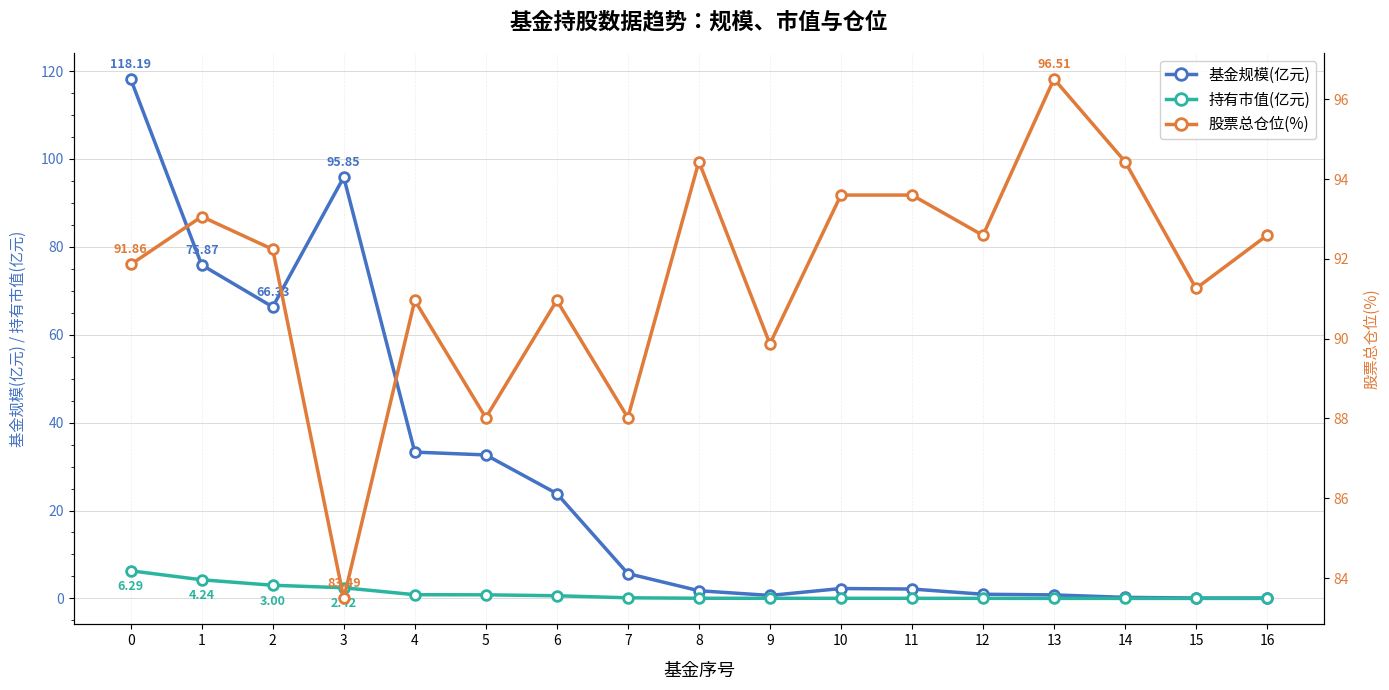

Reading left to right, extract all data points from this chart.

基金规模(亿元): 118.2	75.9	66.3	95.8	33.3	32.6	23.9	5.7	1.8	0.7	2.2	2.1	0.9	0.8	0.2	0.1	0.1
持有市值(亿元): 6.3	4.2	3.0	2.4	0.8	0.8	0.6	0.1	0.0	0.0	0.0	0.0	0.0	0.0	0.0	0.0	0.0
股票总仓位(%): 91.9	93.1	92.2	83.5	91.0	88.0	91.0	88.0	94.4	89.9	93.6	93.6	92.6	96.5	94.4	91.3	92.6